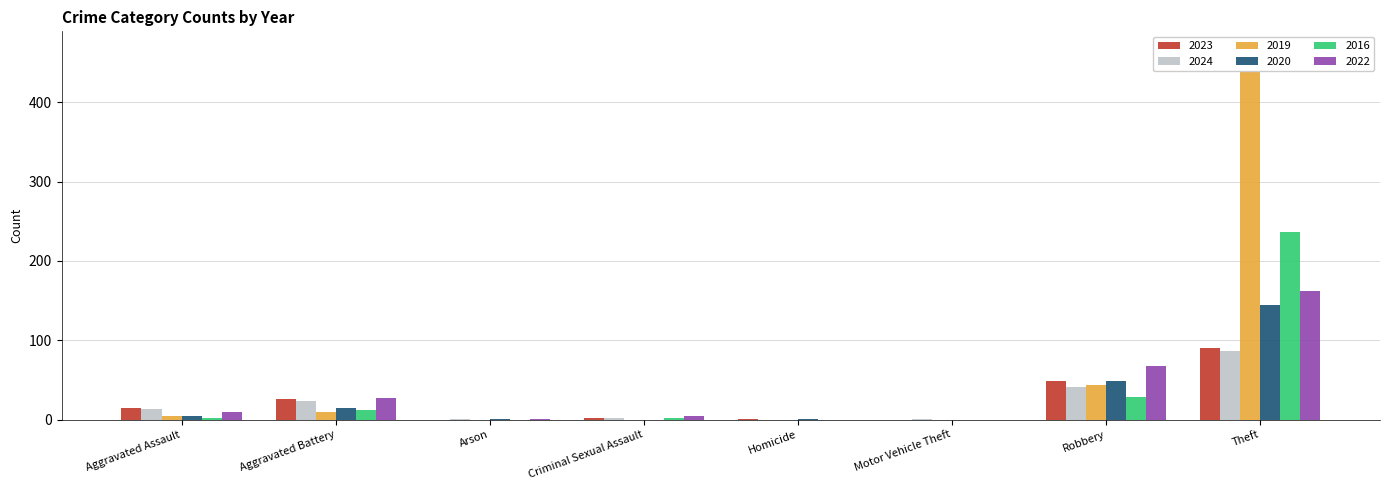

The value of 2023 at Arson is 0. True or false?

True